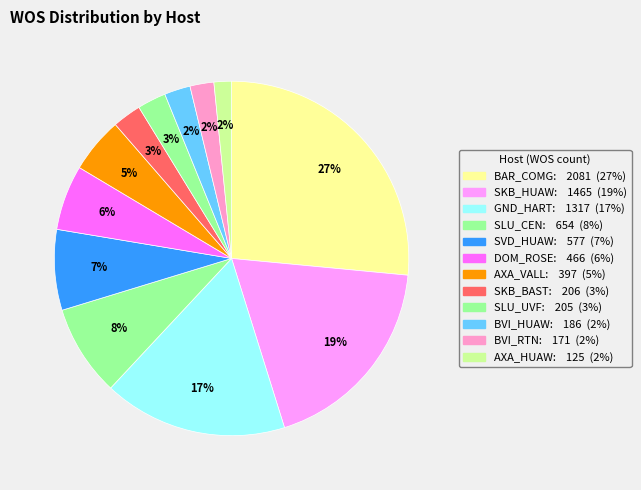

The SVD_HUAW slice represents 1% of the pie. True or false?

False